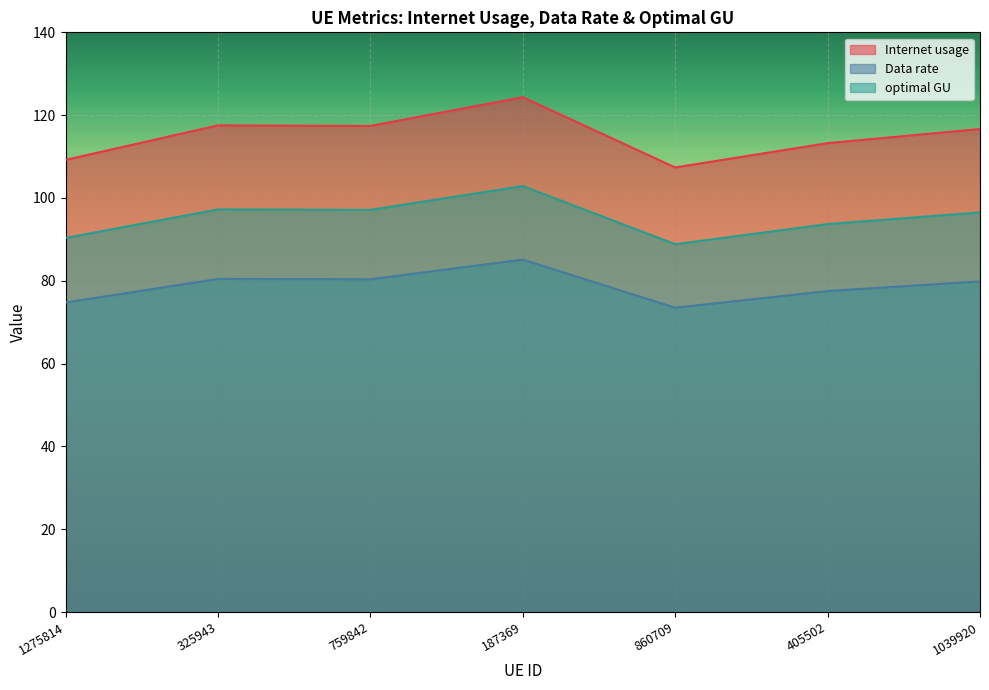

Count the number of data series in this chart.

3